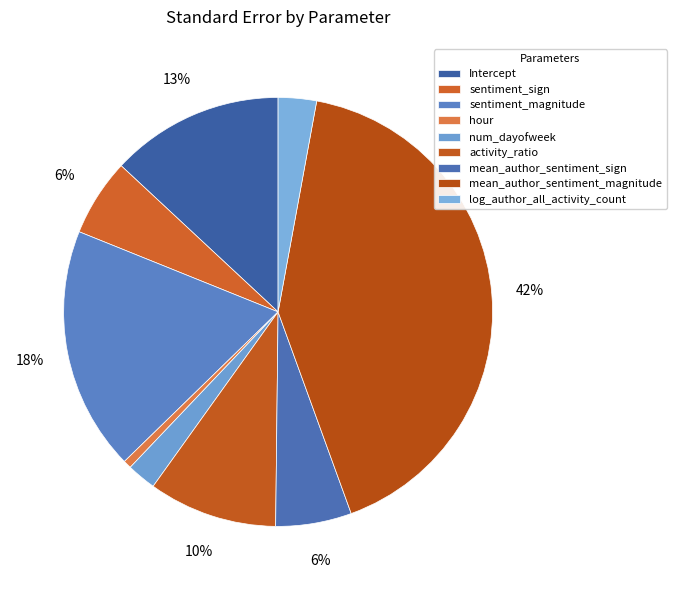

Combined, what portion of the pie is log_author_all_activity_count and Intercept?

15.9%